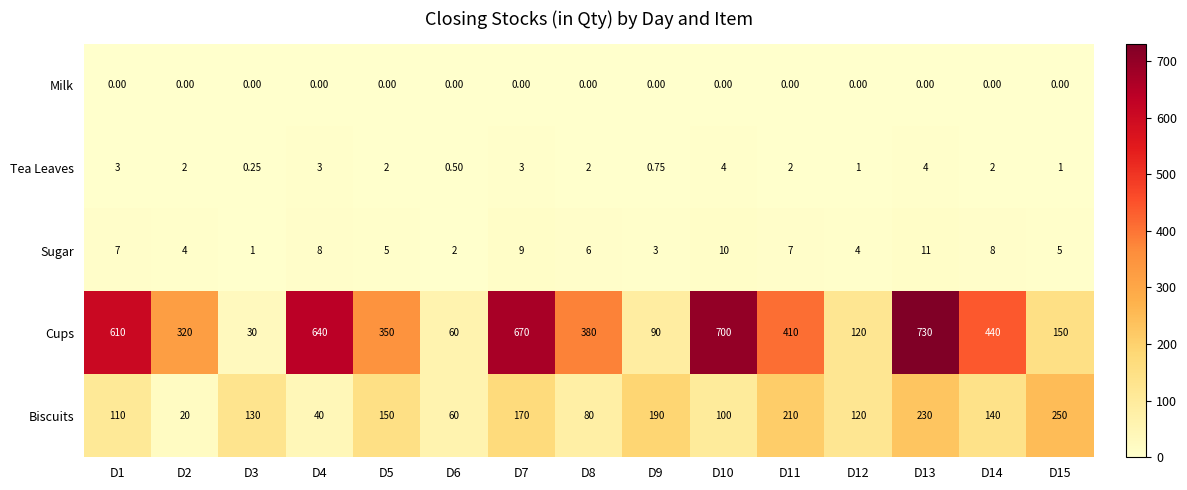

Between D2 and D15, which series saw the biggest shift?

Biscuits